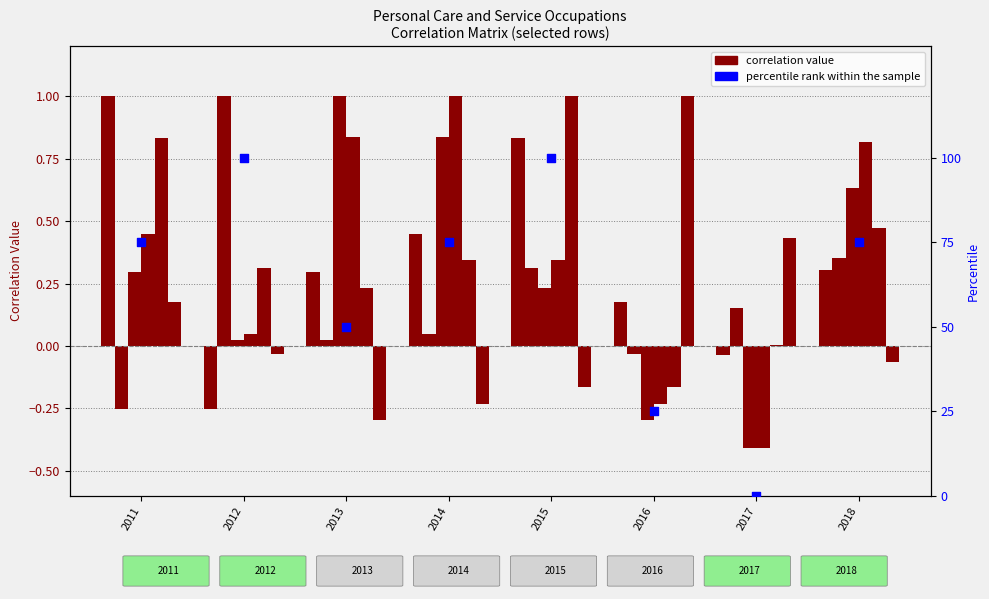

Between 2018 and 2012, which is larger?

2012